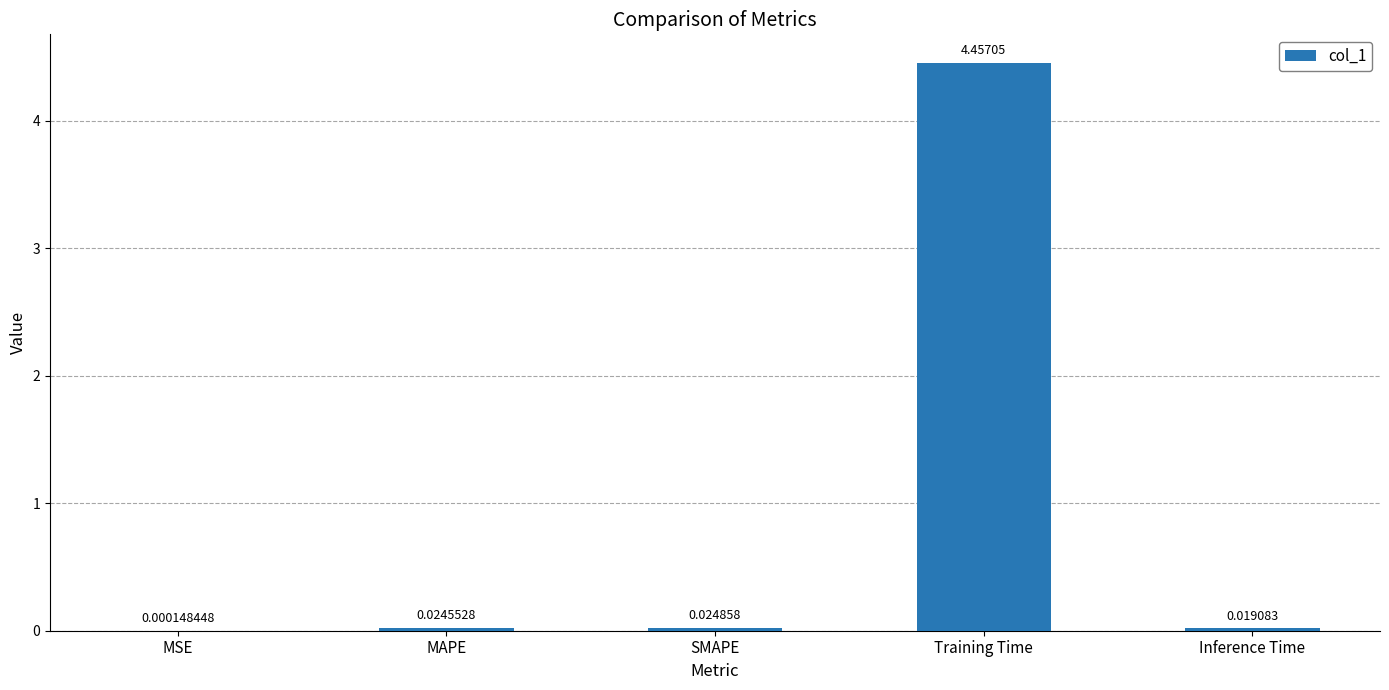

Between Inference Time and Training Time, which is larger?

Training Time